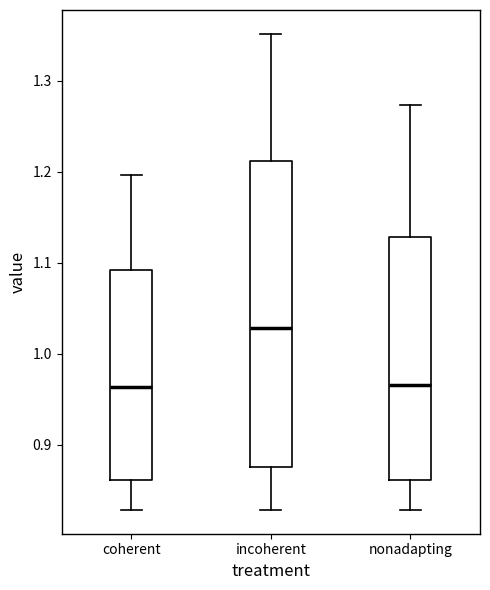

Reading left to right, read every box against the y-axis: the position of its median line, the range the box covers, and the ends of its whiskers. The values are not printed on the chart, so give them approximately, as read against the axis.

coherent: median 0.96, box 0.86 to 1.09, whiskers 0.83 to 1.20
incoherent: median 1.03, box 0.88 to 1.21, whiskers 0.83 to 1.35
nonadapting: median 0.97, box 0.86 to 1.13, whiskers 0.83 to 1.27